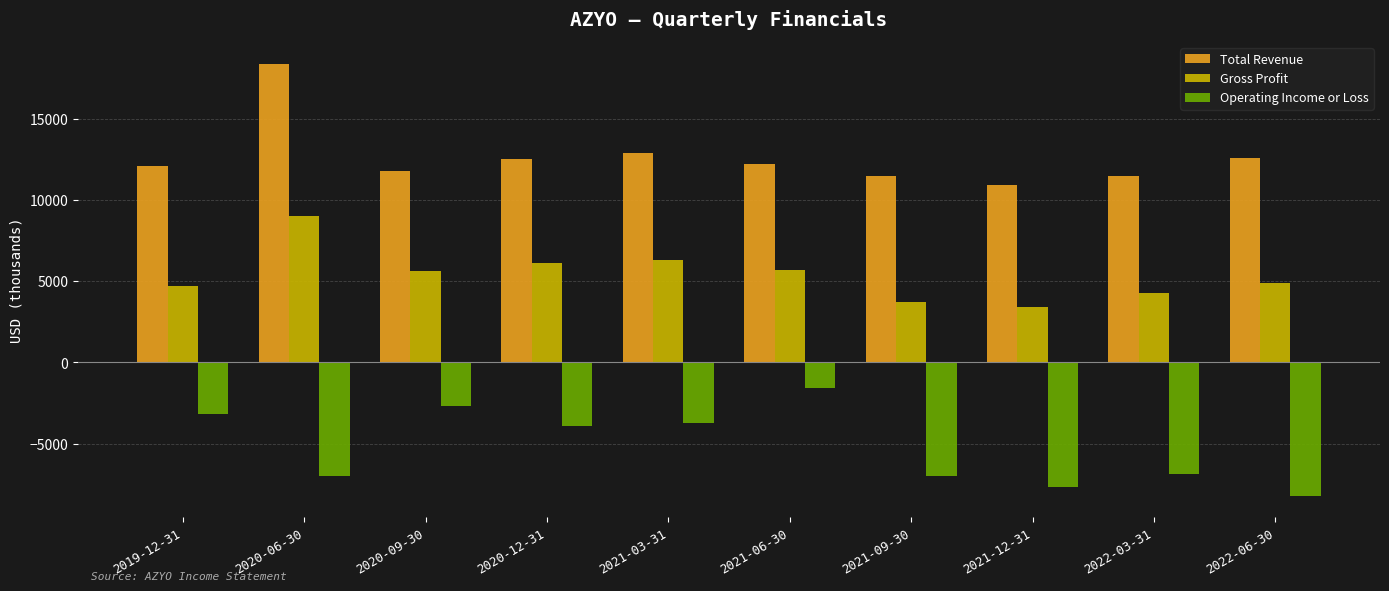

What position from the left is 2019-12-31?

1